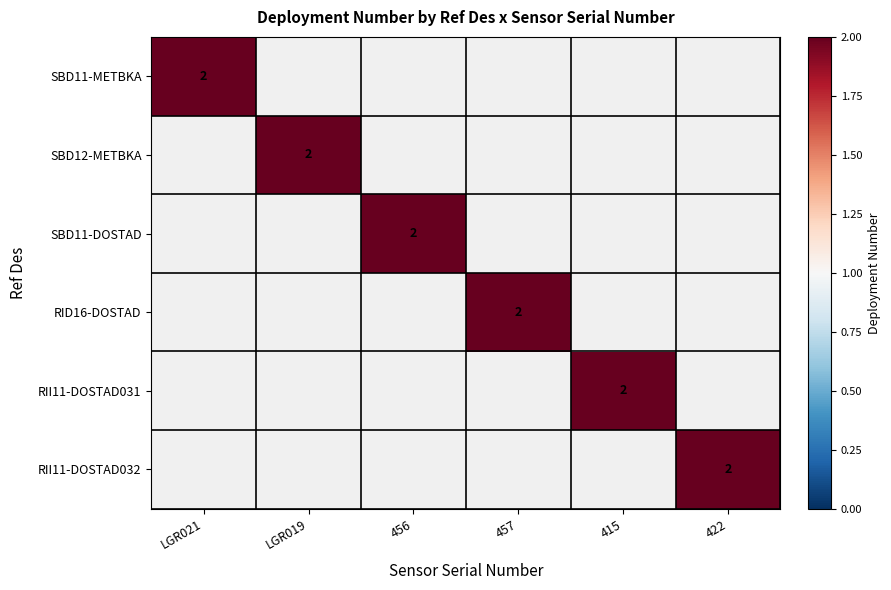

What is the total value across all series at 422?

2